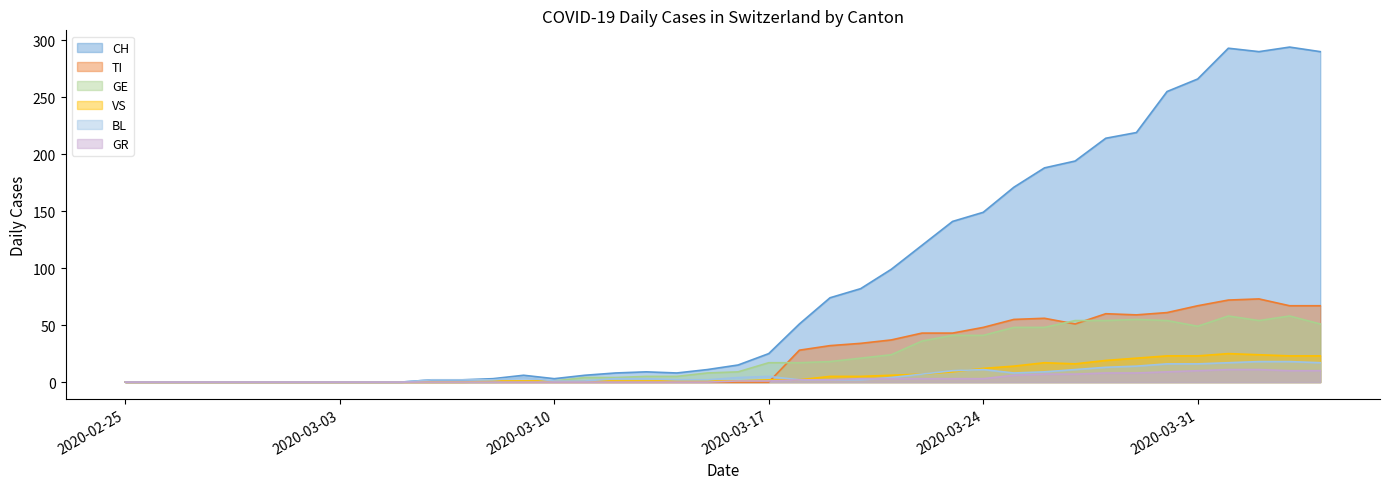

What are all the series names shown in the legend?

CH, TI, GE, VS, BL, GR